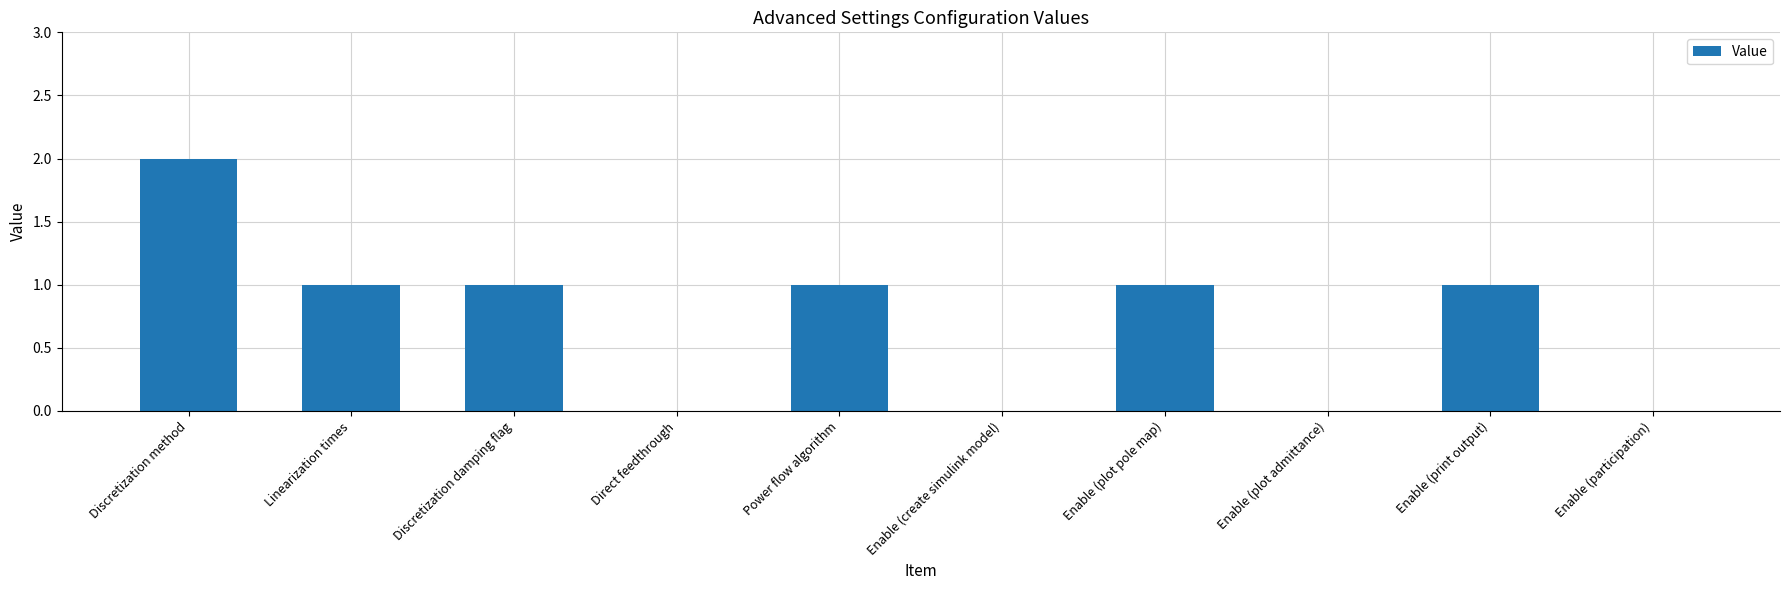

How many categories are shown in the chart?

10